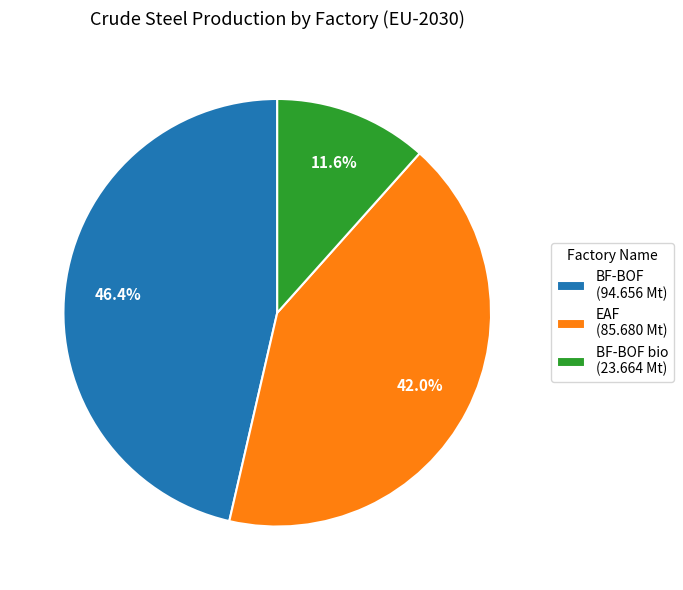

Which slice is the largest?

BF-BOF (94.656 Mt)